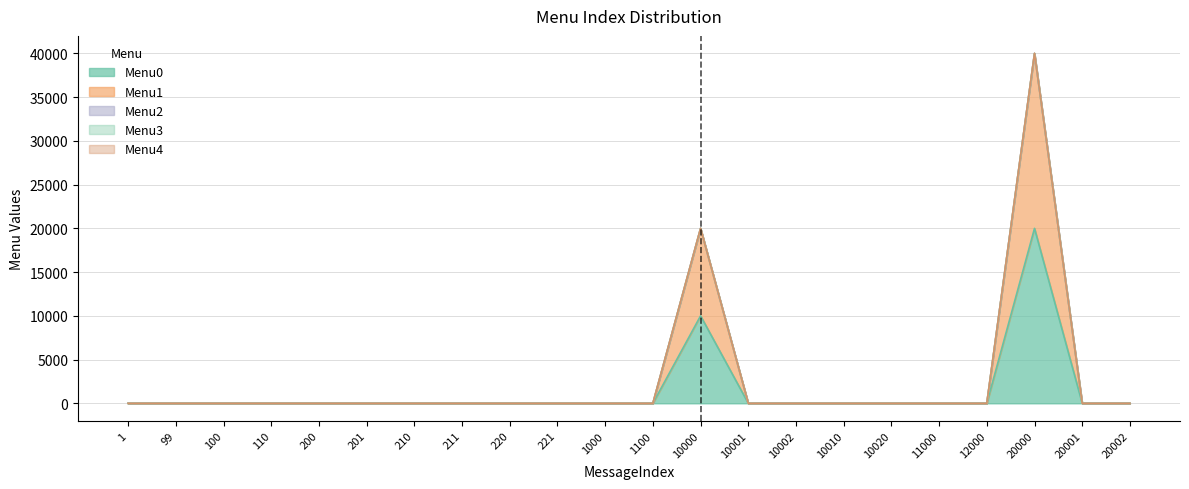

At which category is the sum across all series the highest?

20000